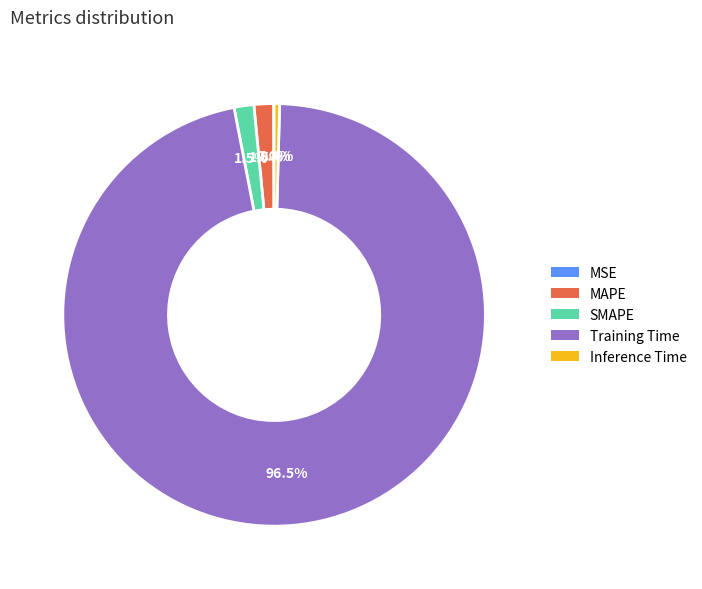

To the nearest percent, what is the combined percentage of MAPE and SMAPE?

3%